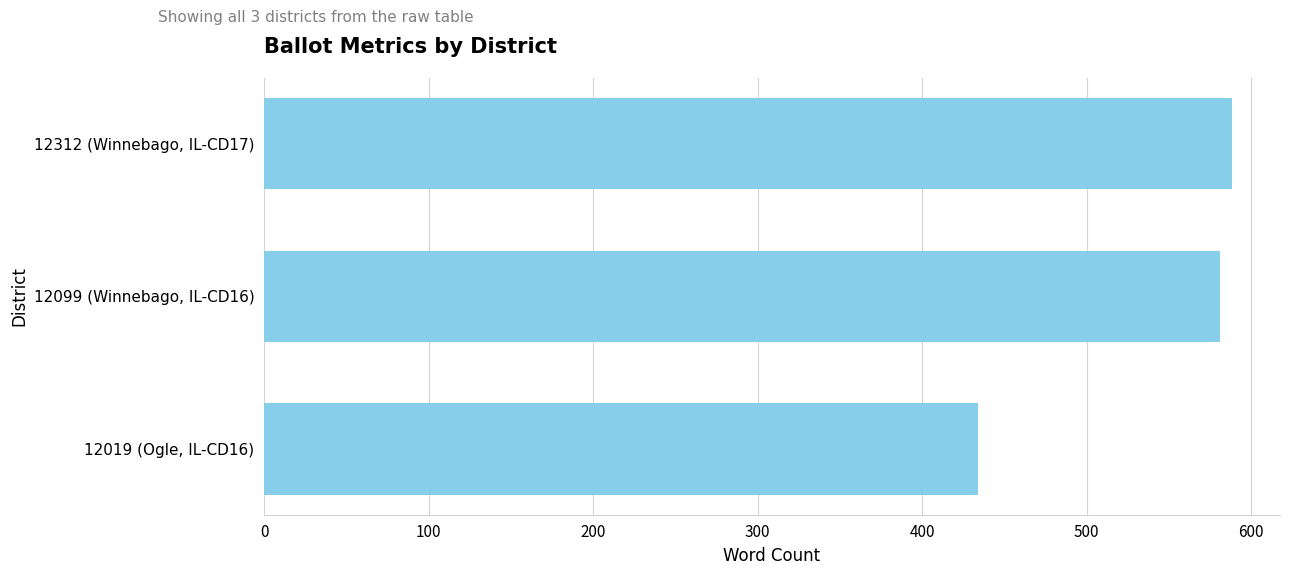

What is the greatest value displayed?

588